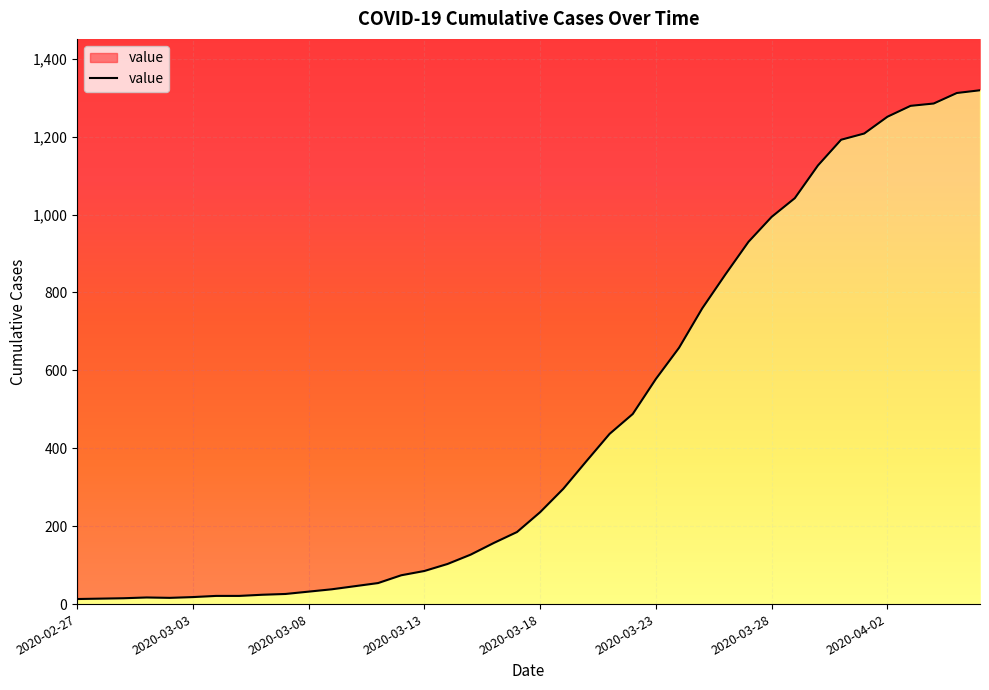

Which has a higher value, 2020-03-30 or 2020-03-21?

2020-03-30